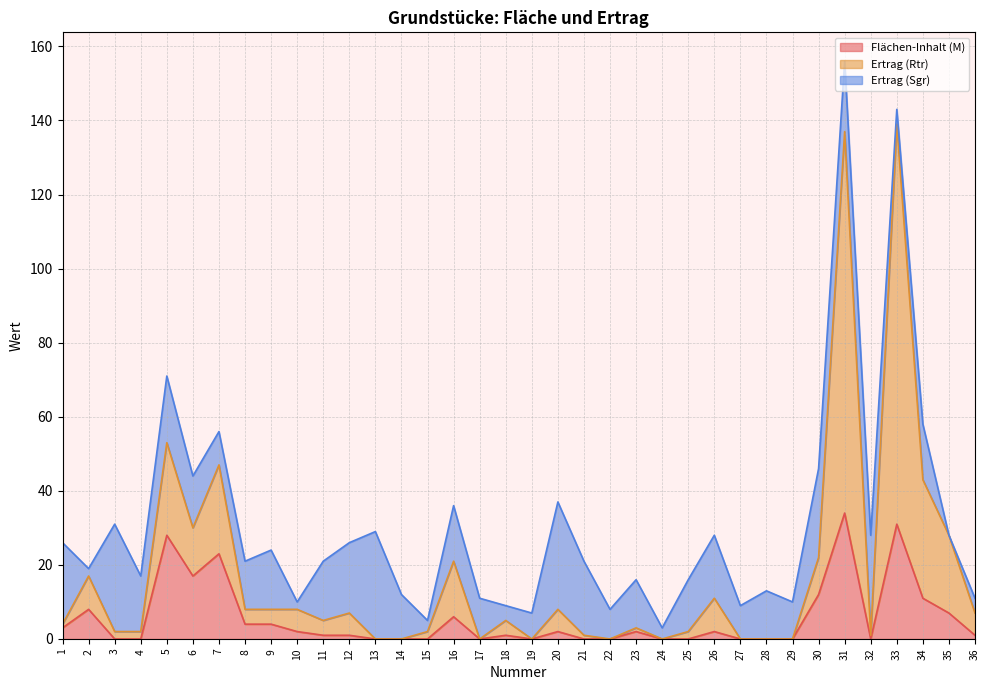

What are all the series names shown in the legend?

Flächen-Inhalt (M), Ertrag (Rtr), Ertrag (Sgr)